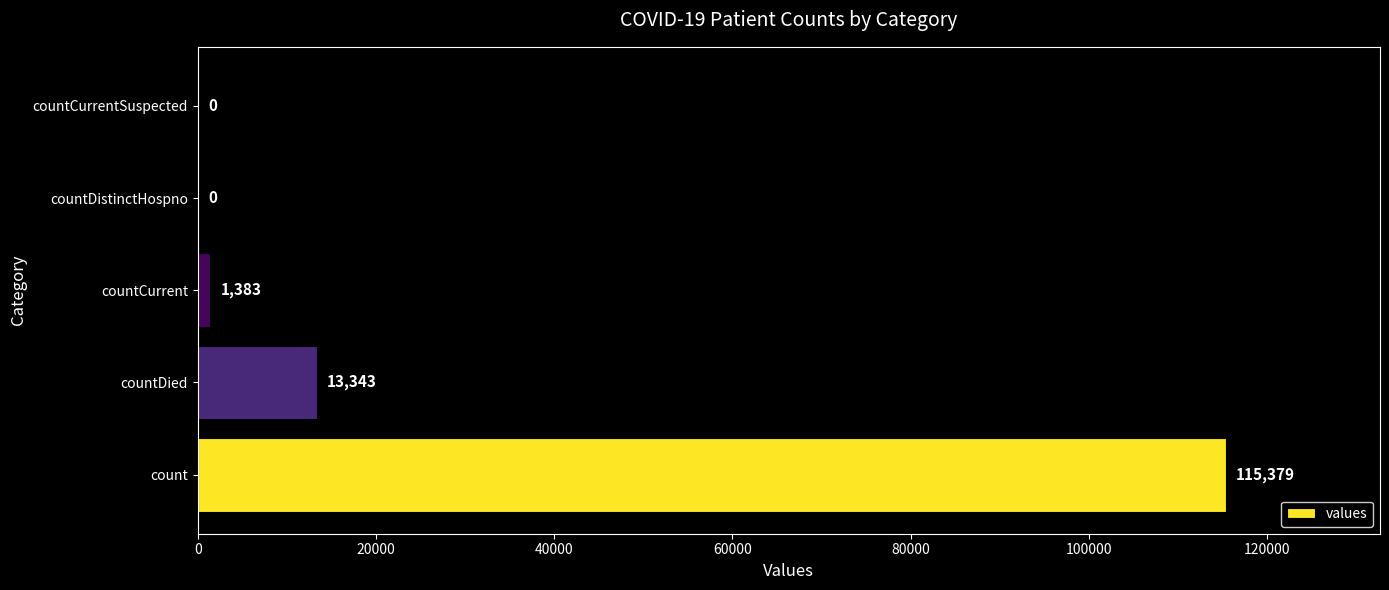

Between countDistinctHospno and countCurrent, which is larger?

countCurrent